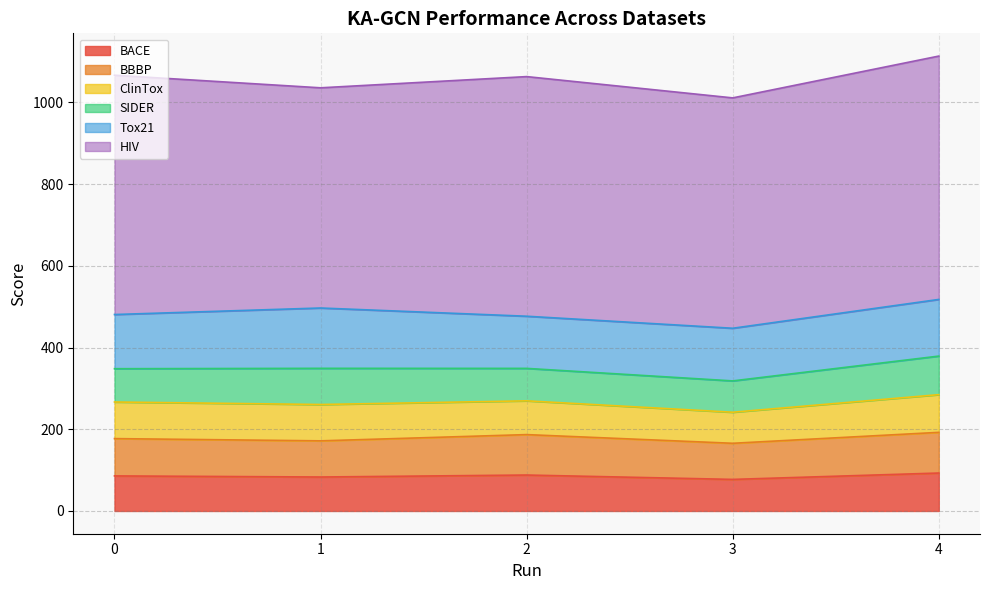

True or false: Tox21 and BACE cross at least once.

False